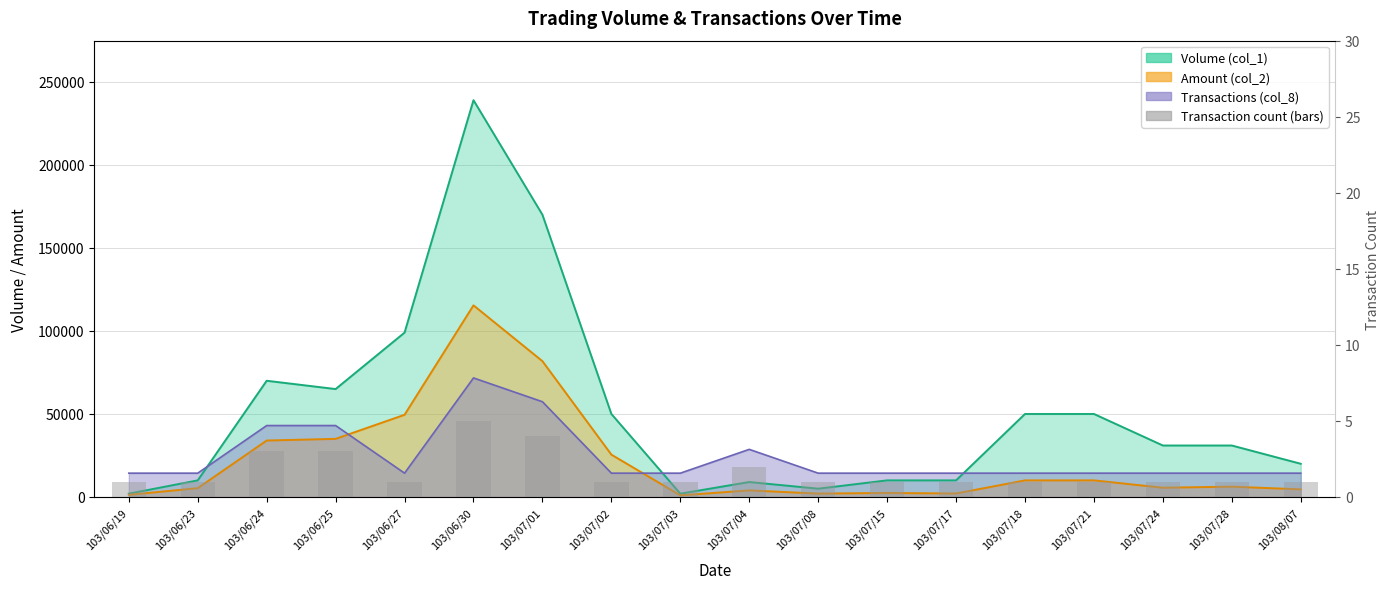

At which category does the chart reach its peak across all series?

103/06/30